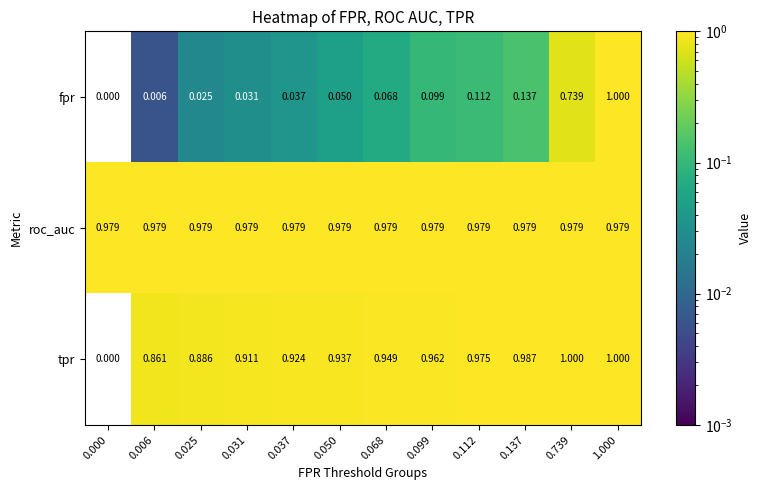

At which category is the sum across all series the highest?

1.000